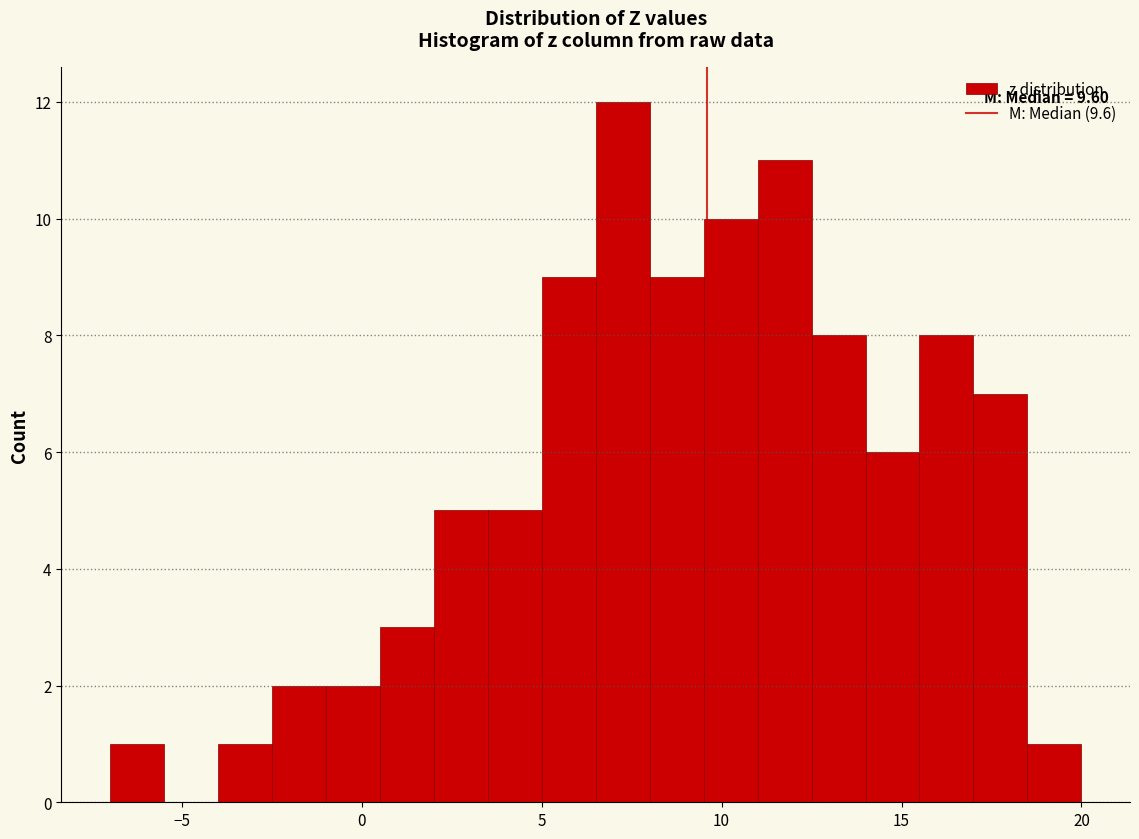

Read against the x-axis, roughly where is the centre of the tallest bar?

7.5